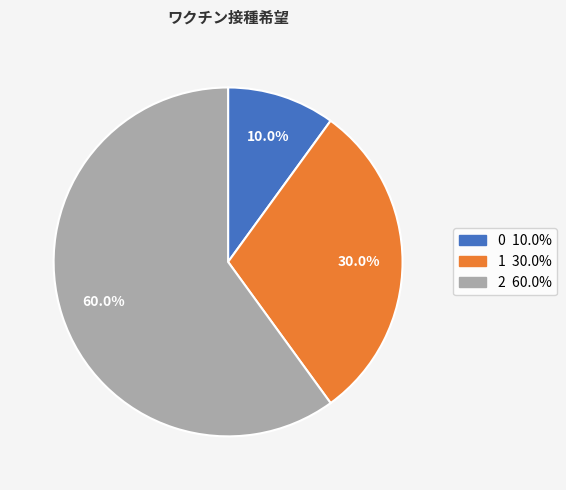

To the nearest percent, what portion does 2 represent?

60%